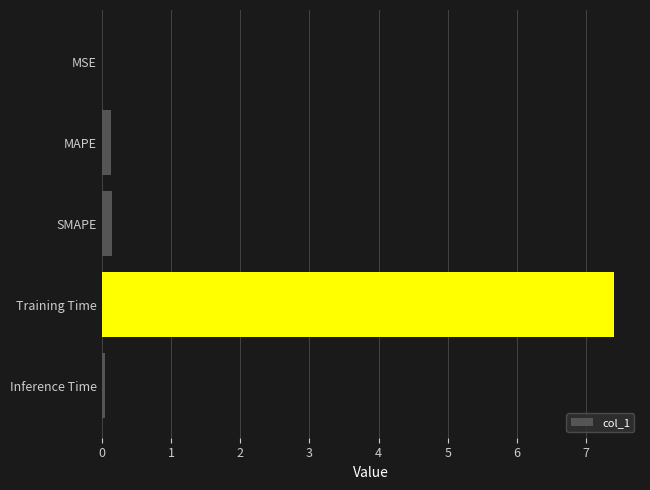

What is the sum of all values?

7.7